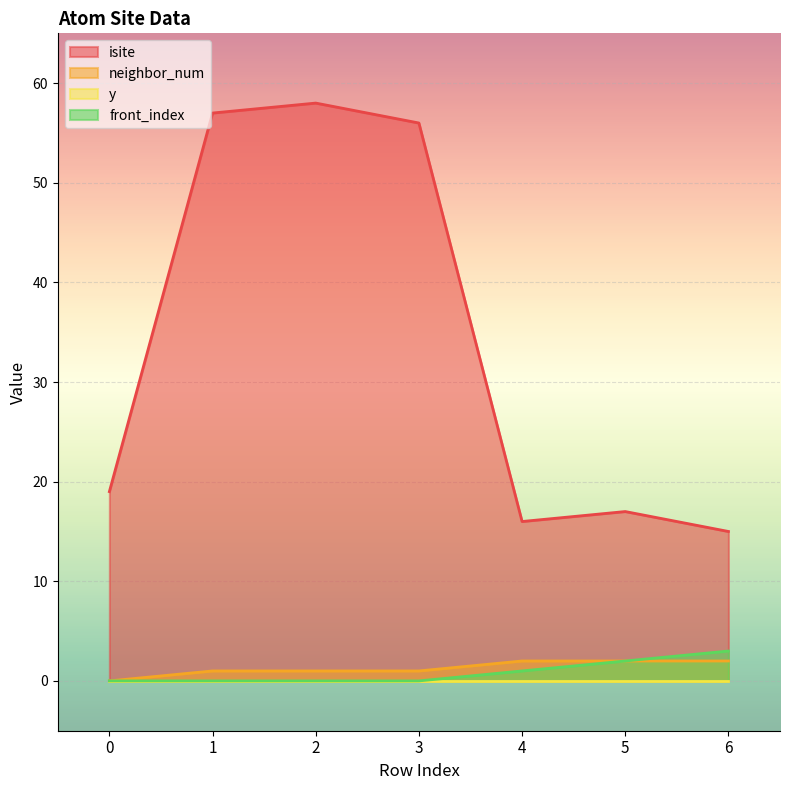

What is the total value across all series at 2?

59